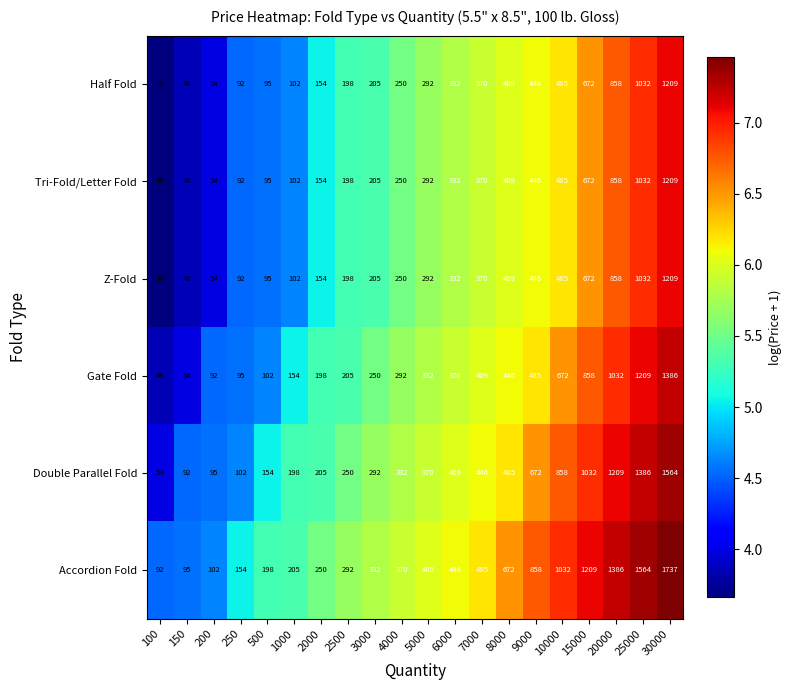

Count the number of categories in the chart.

20